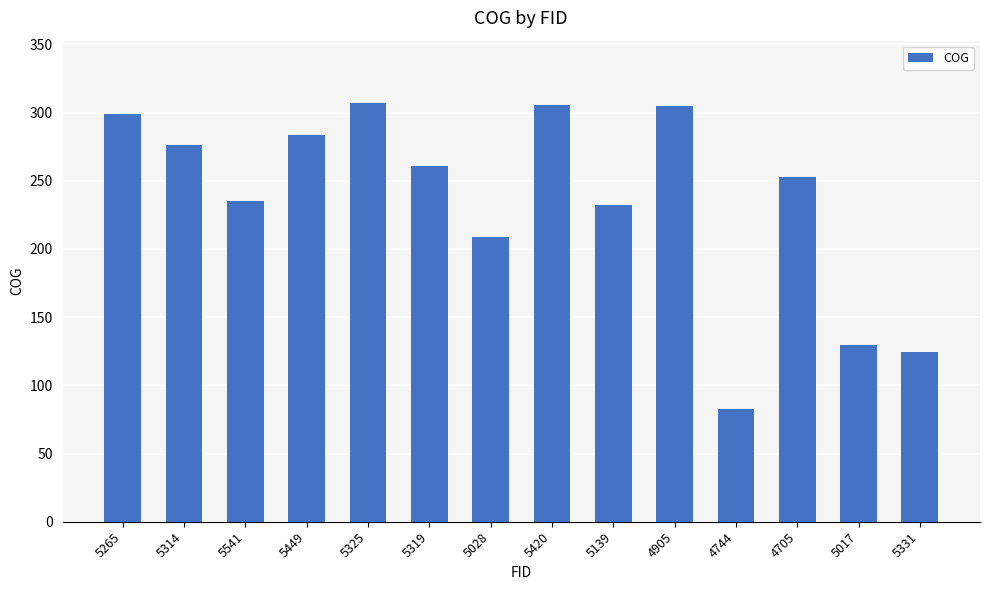

Approximately how many times larger is the value at 5449 compared to 5139?

1.2